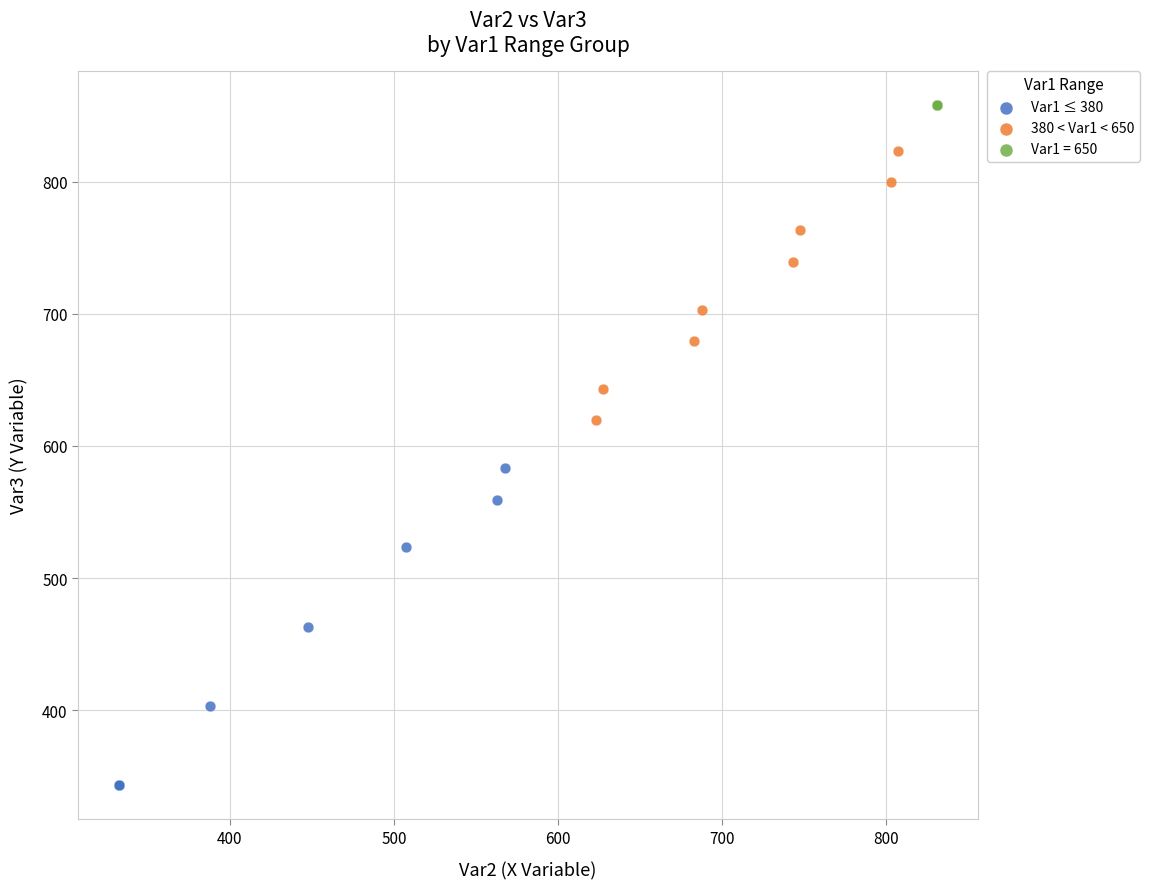

Which series reaches the minimum Y coordinate?

Var1 ≤ 380